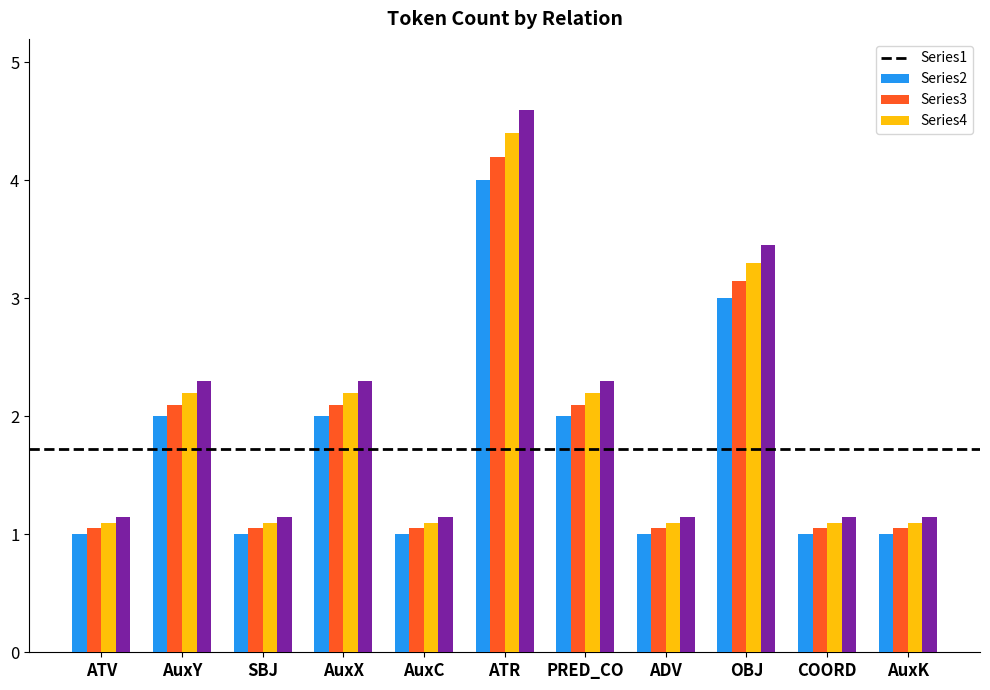

At which label does Series2 reach its peak?

ATR